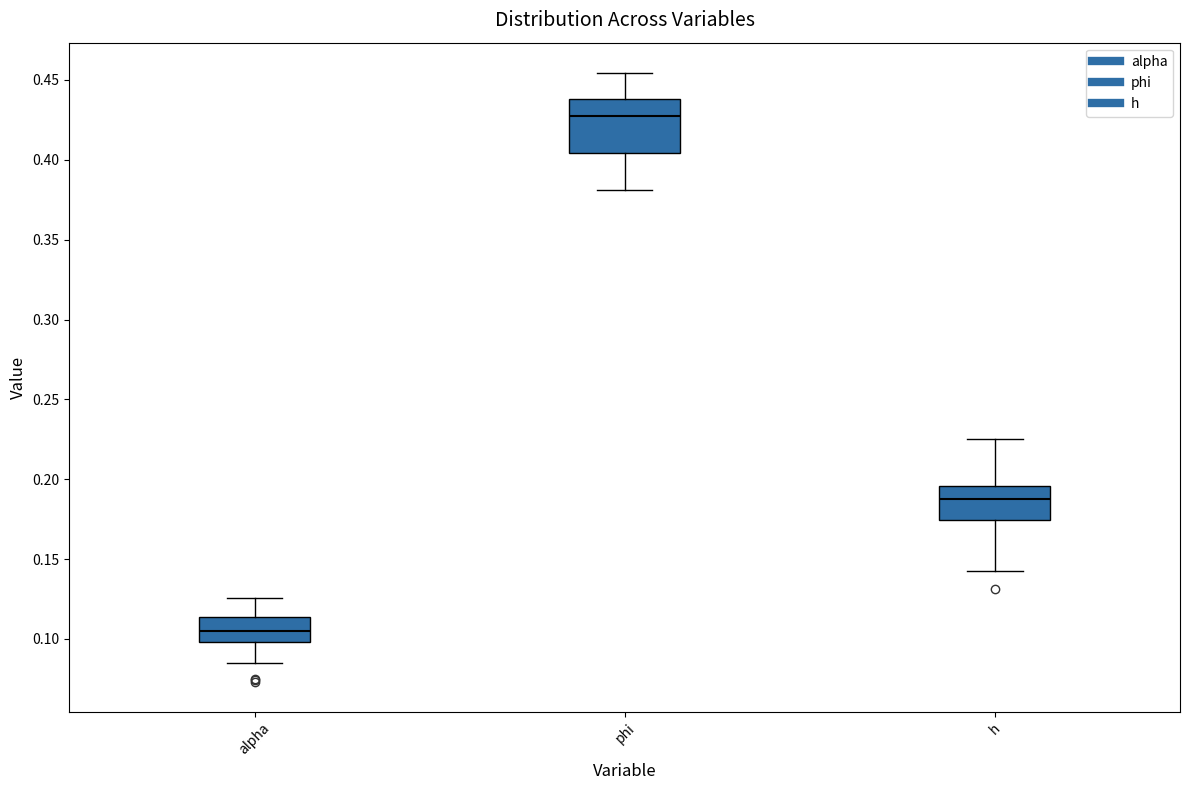

Reading left to right, transcribe this box plot: for each box, give where its median line is, the range the box spans, and where its two whiskers end, as read against the y-axis. The values are not printed on the chart, so give them approximately, as read against the axis.

alpha: median 0.105, box 0.100 to 0.115, whiskers 0.085 to 0.125
phi: median 0.425, box 0.405 to 0.440, whiskers 0.380 to 0.455
h: median 0.190, box 0.175 to 0.195, whiskers 0.145 to 0.225